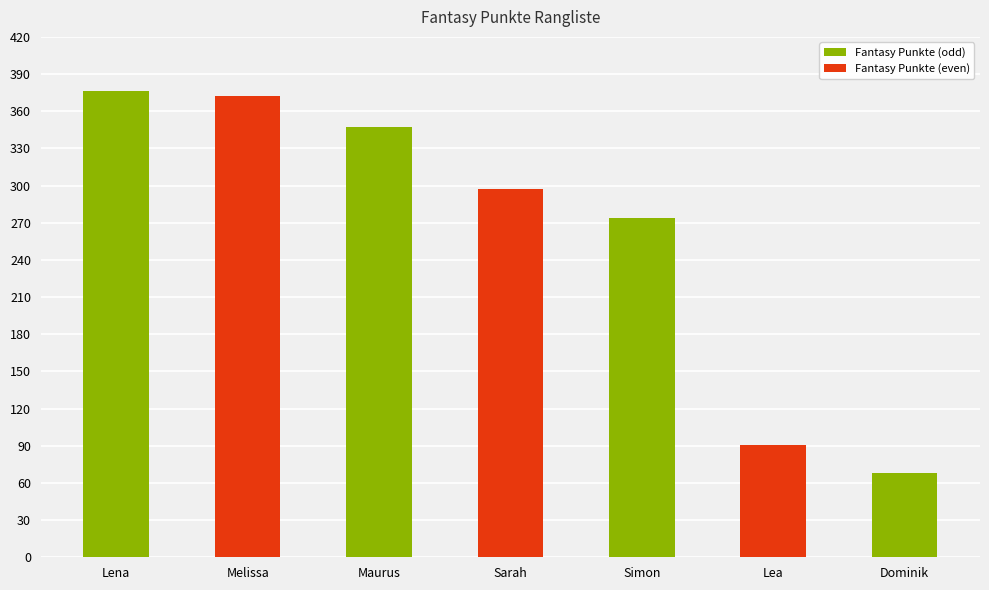

Count the number of data series in this chart.

1